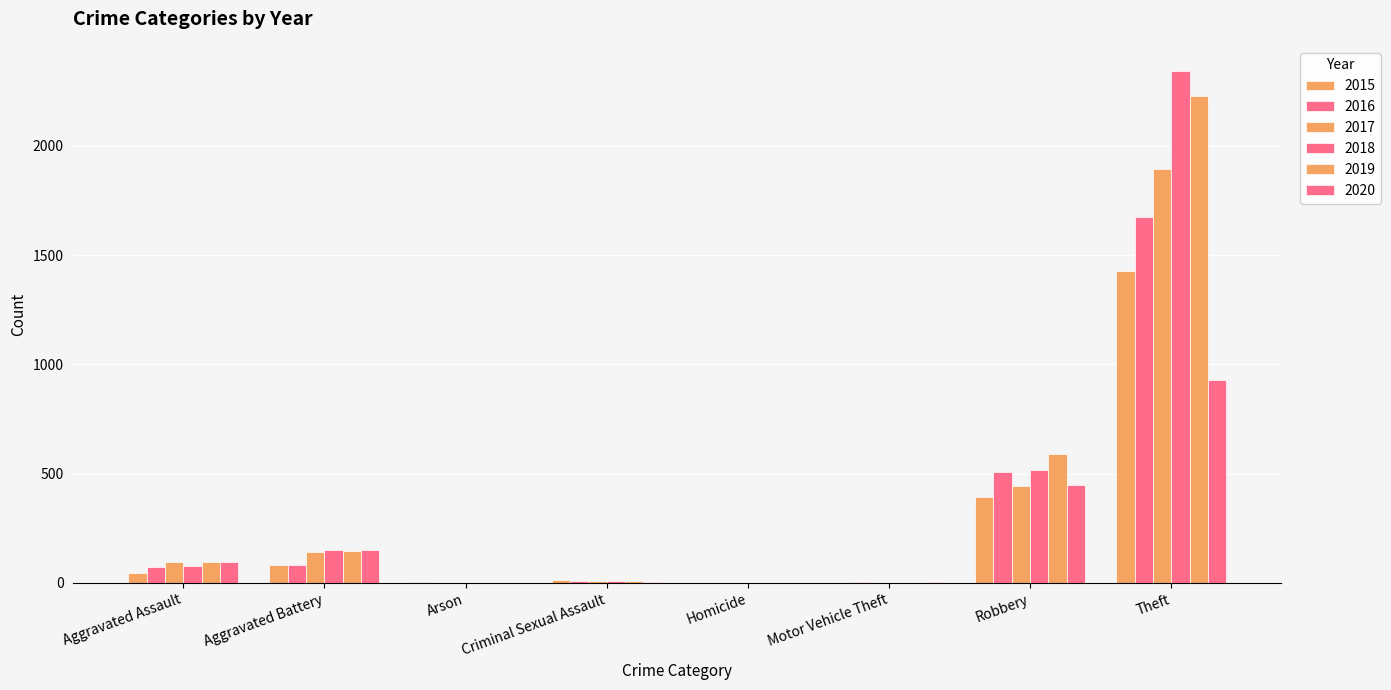

Does the chart contain stacked bars?

No